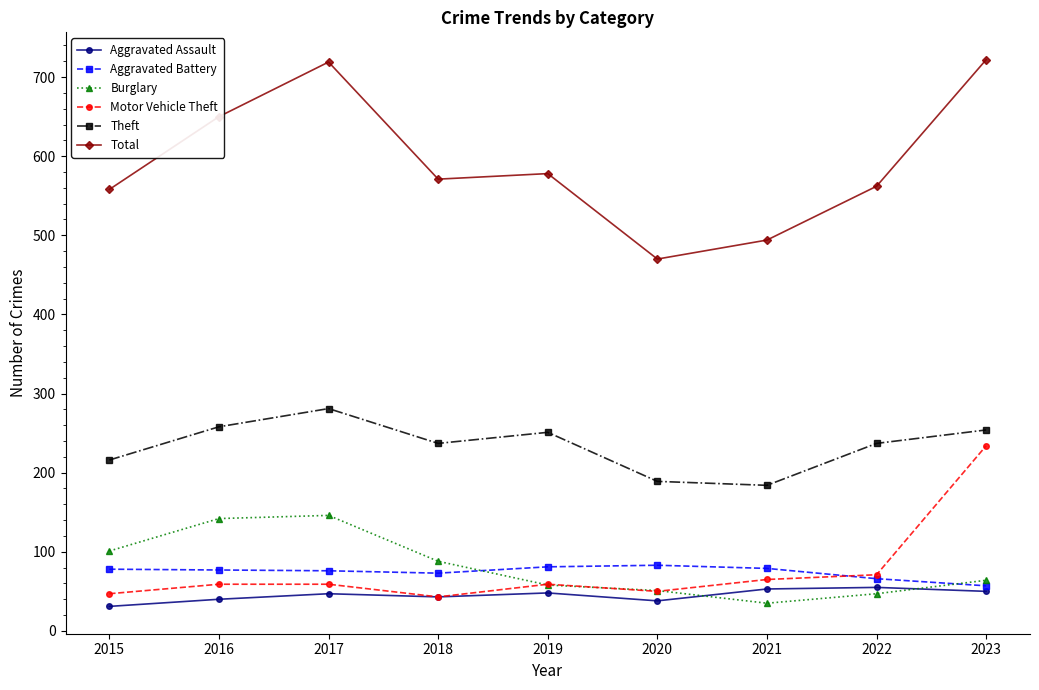

List the series in order of their peak value, lowest first.

Aggravated Assault, Aggravated Battery, Burglary, Motor Vehicle Theft, Theft, Total